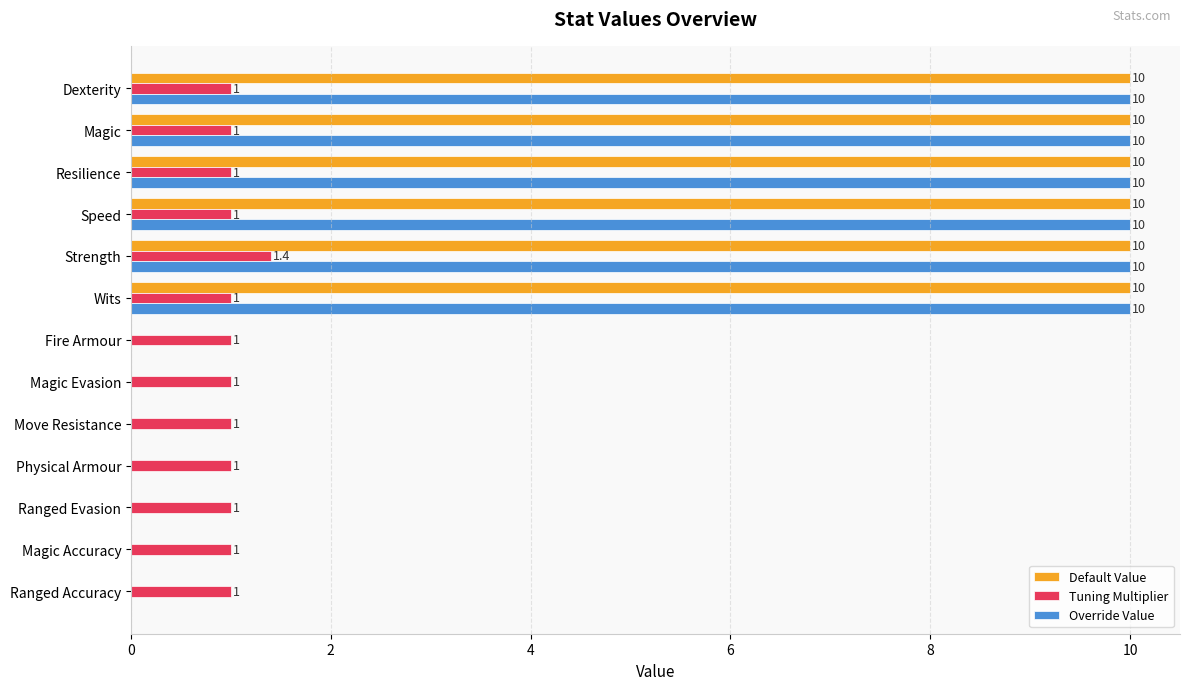

What is the greatest value displayed?

10.0